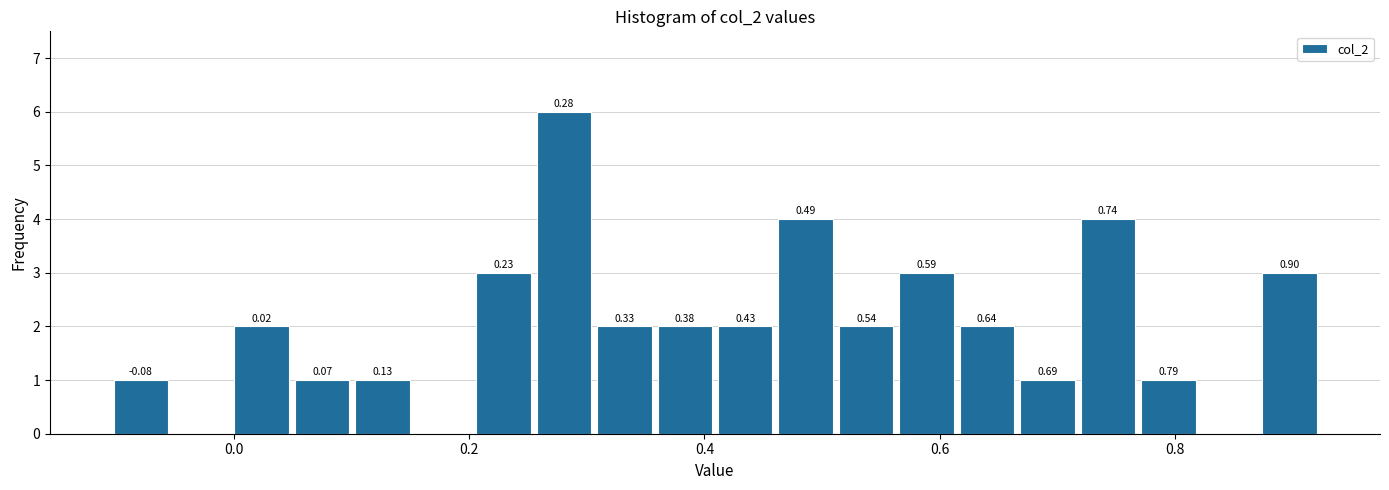

Around what value on the x-axis is the tallest bar? Give the approximate position of its centre, as read against the axis.

0.28